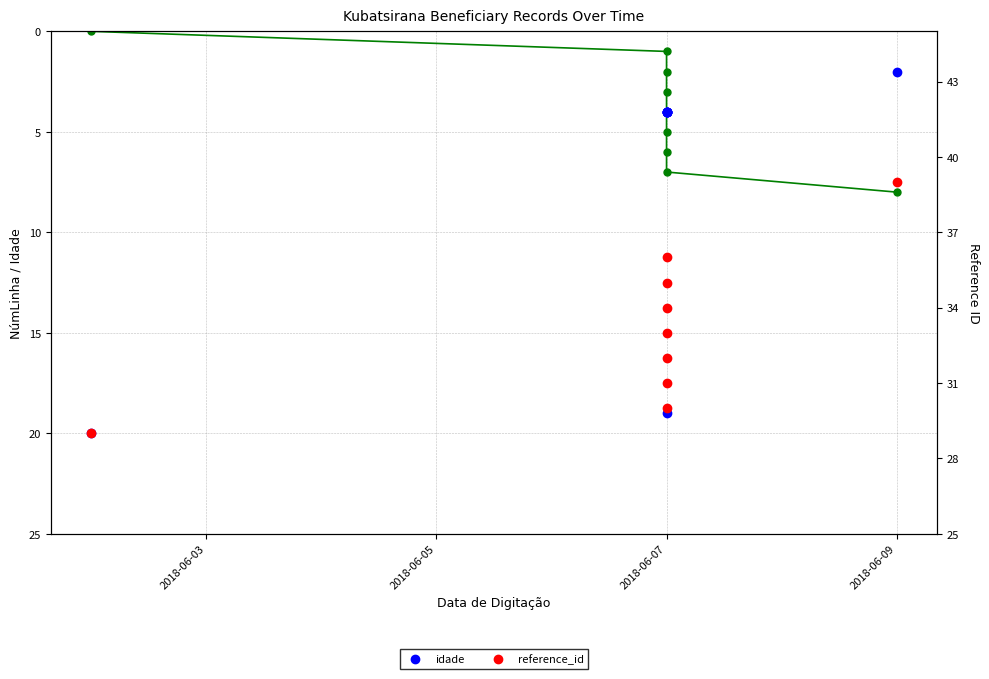

What is the average value of the reference_id series?

33